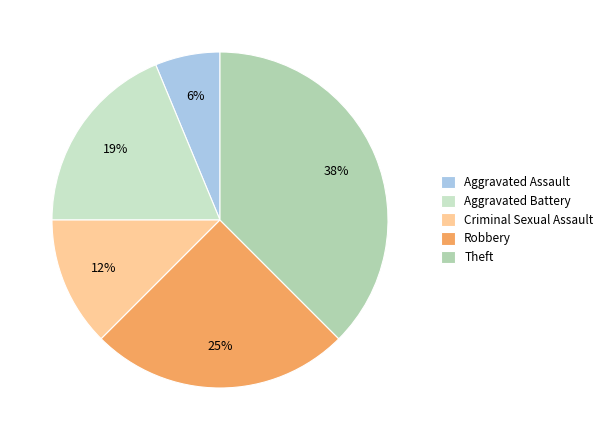

To the nearest percent, what percentage of the pie is Aggravated Assault?

6%